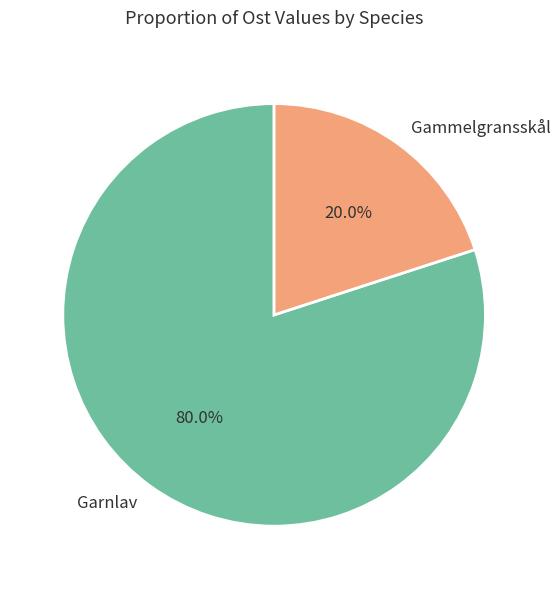

Do Gammelgransskål and Garnlav together represent more than half of the pie?

Yes